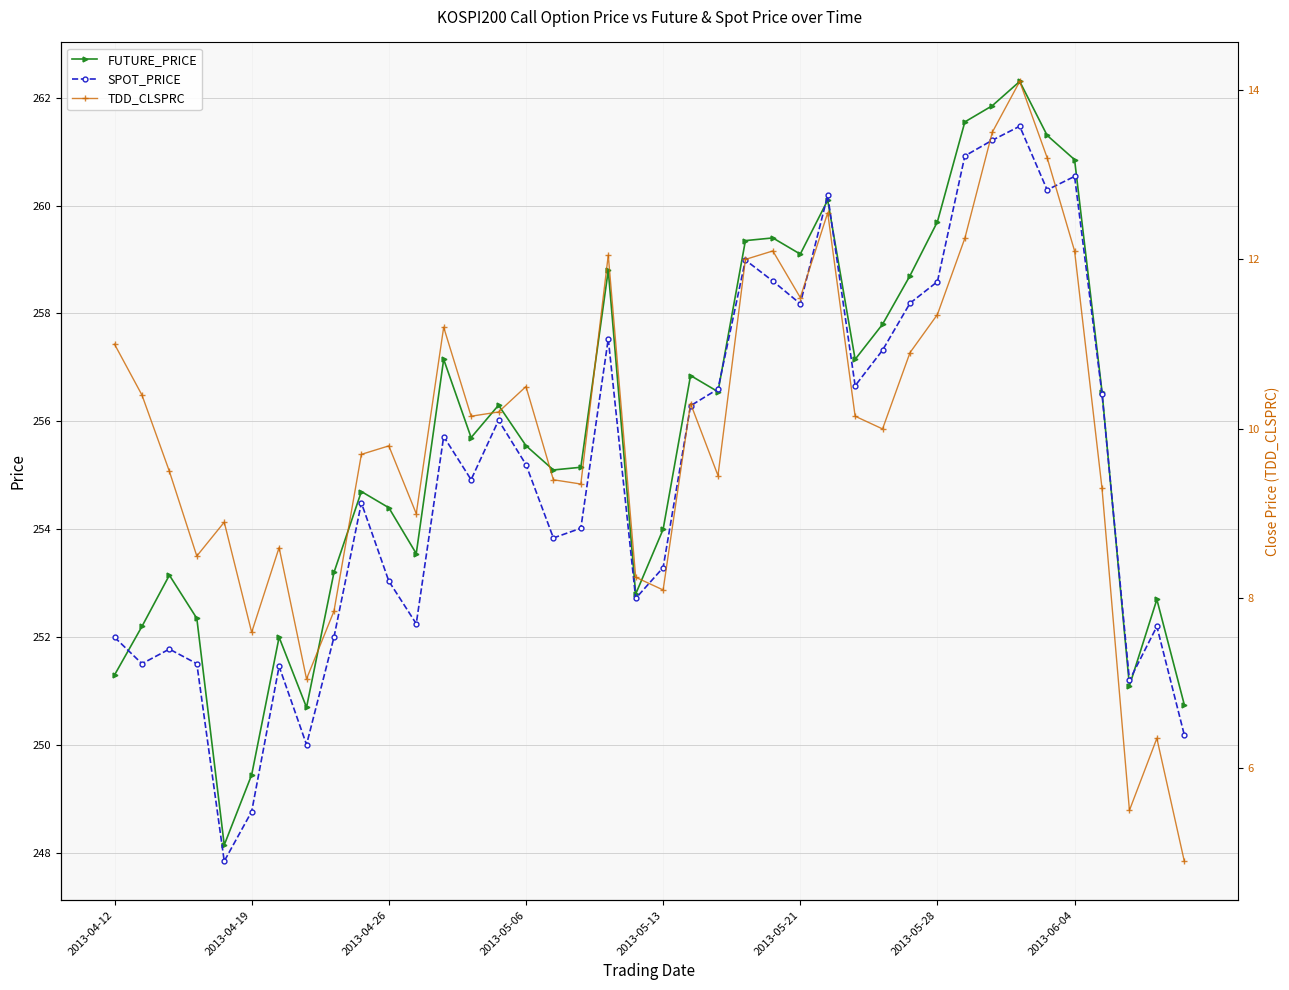

The value of SPOT_PRICE at 2013-05-21 is 152.0. True or false?

False